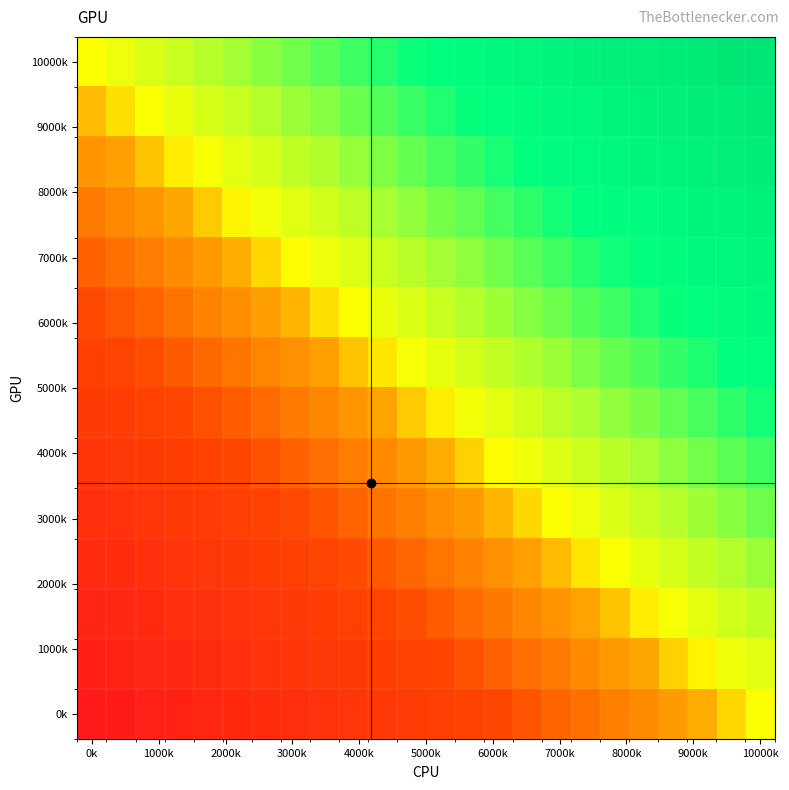

What is the smallest value displayed?

-1.0